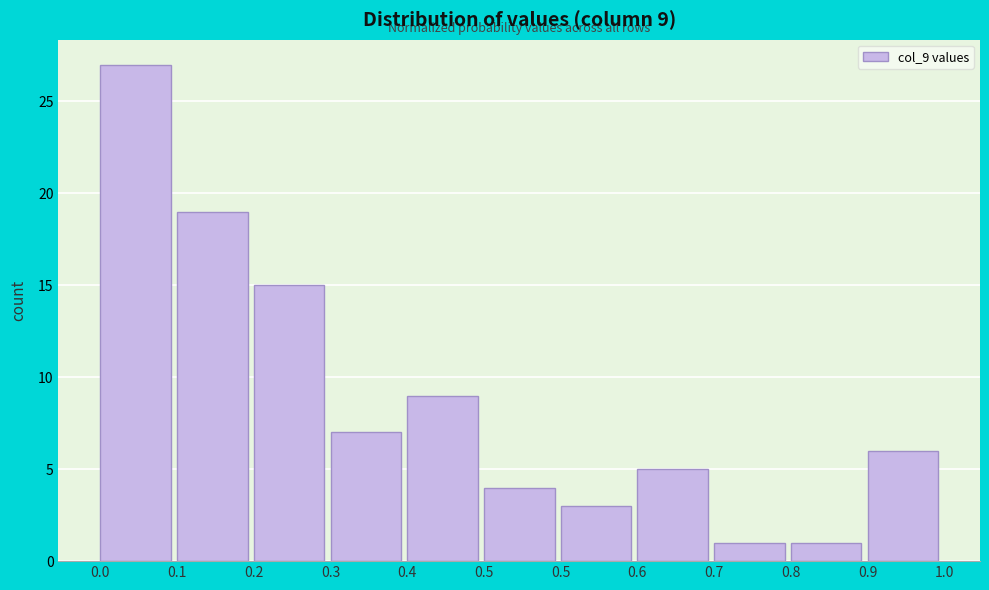

How many bars are there in total?

11